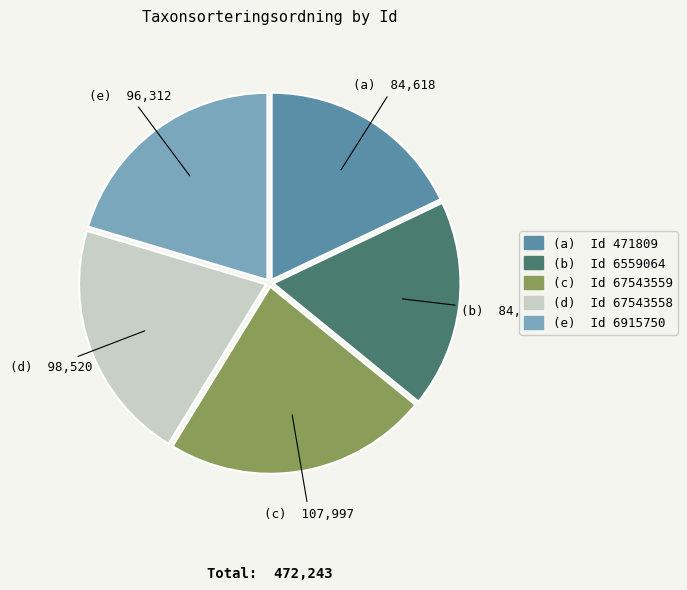

Is there any slice that represents more than half of the pie?

No